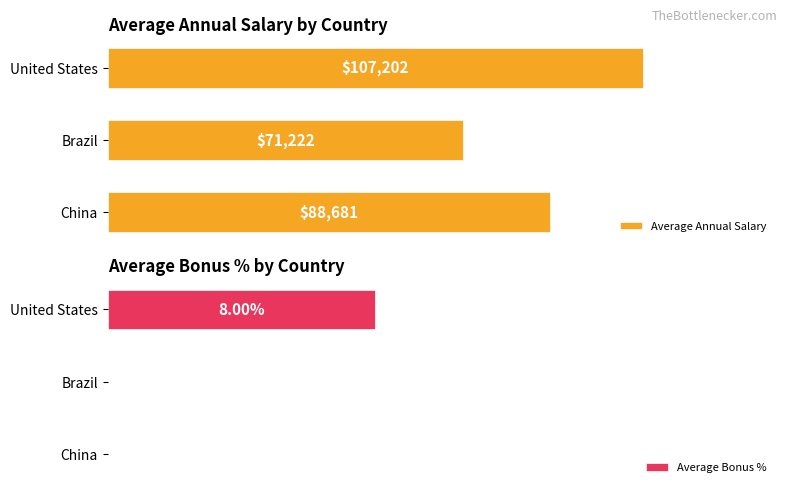

What is the difference between the maximum and minimum values in the Average Bonus % series?

0.1